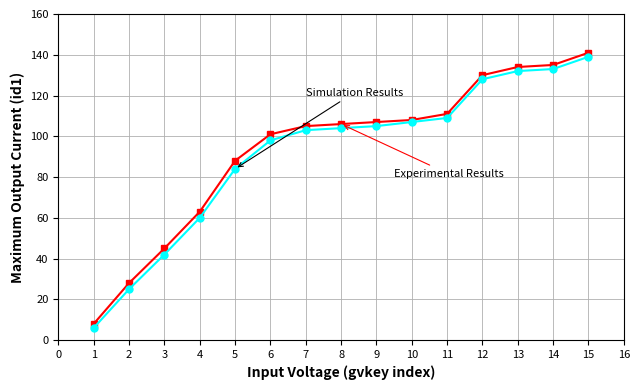

At which category is the sum across all series the highest?

15